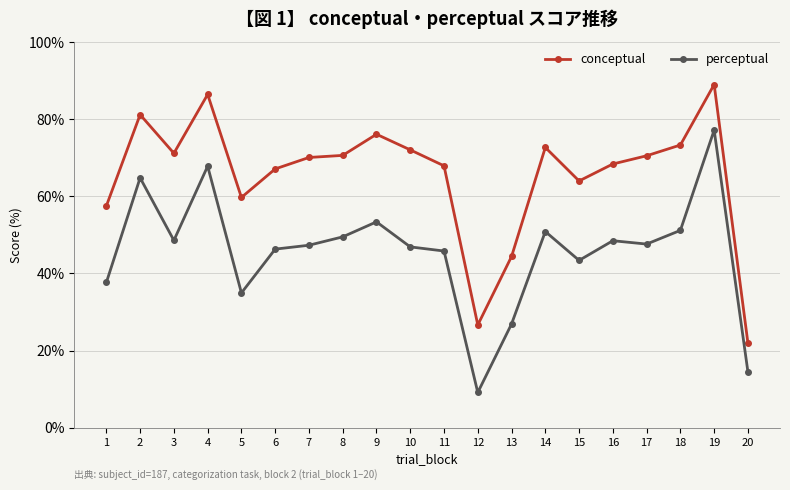

What is the difference between the conceptual values at 15 and 9?

12.1